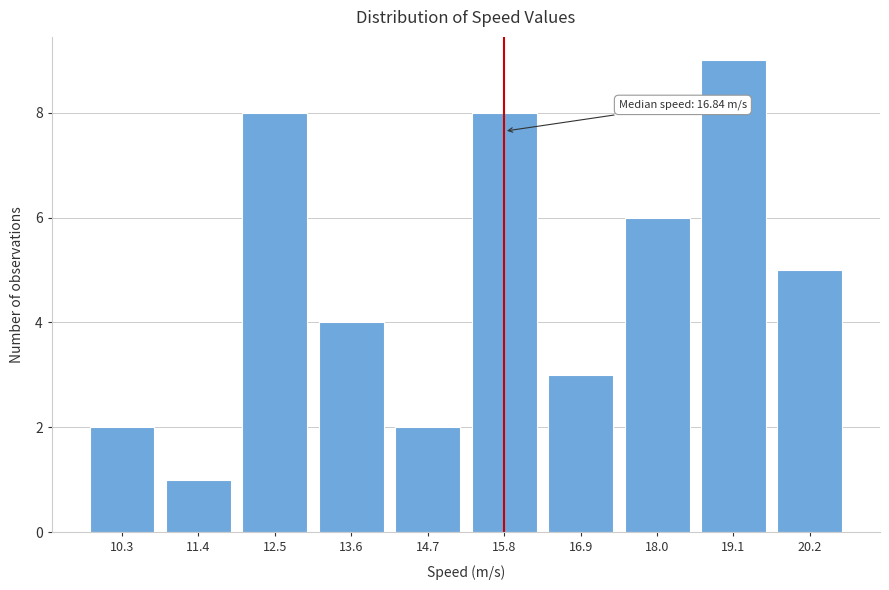

Reading left to right, transcribe all the data shown in this chart.

2	1	8	4	2	8	3	6	9	5